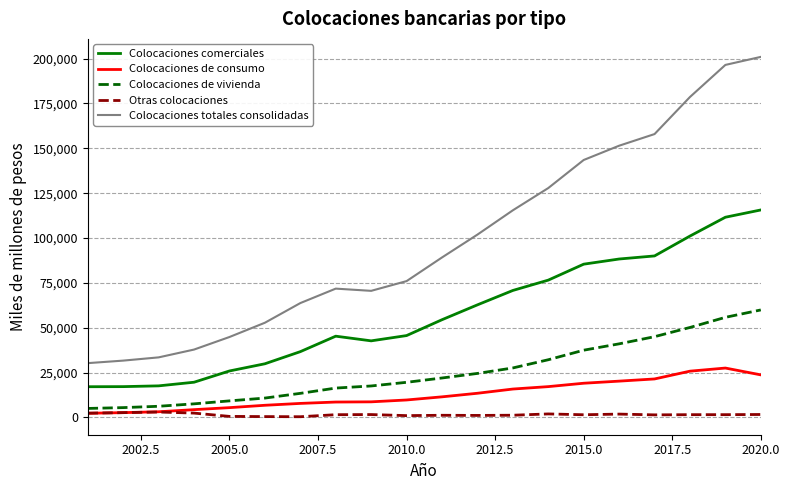

Does the chart display data point markers on the line(s)?

No